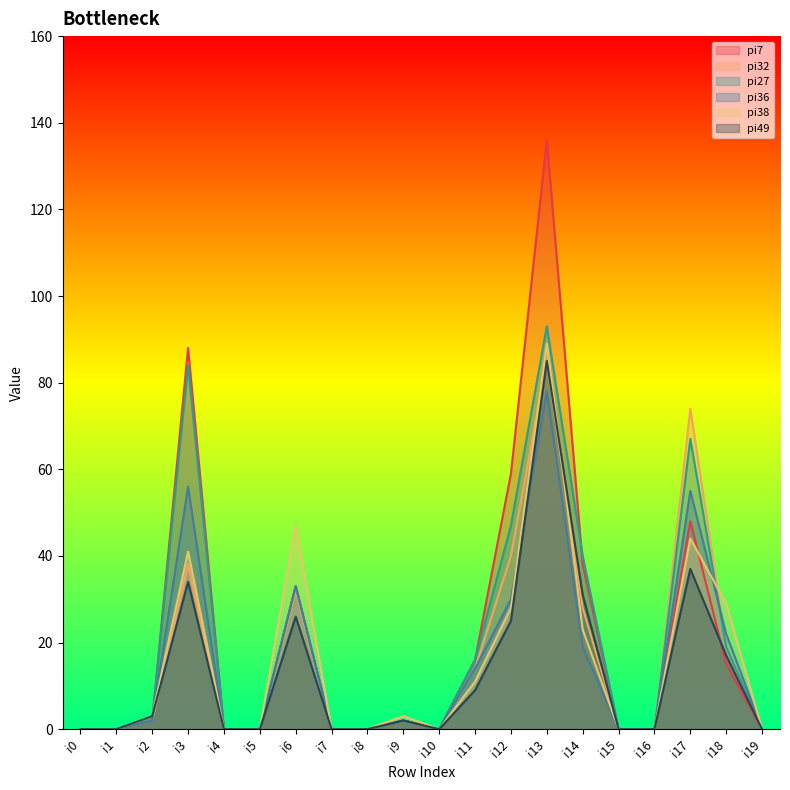

Rank the series at i16 from highest to lowest value.

pi7, pi32, pi27, pi36, pi38, pi49